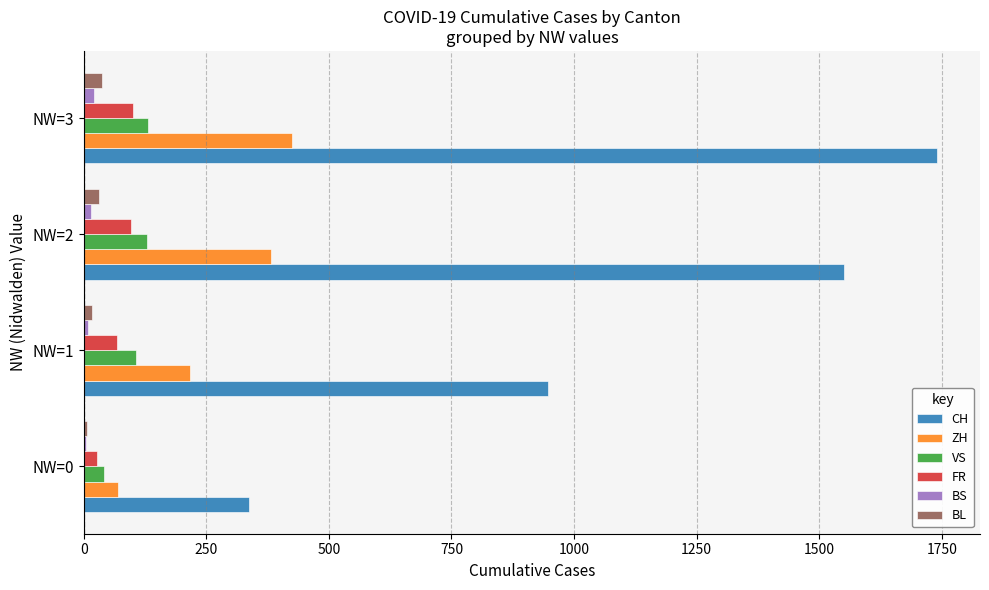

Is it true that CH equals 174.7 at NW=0?

False